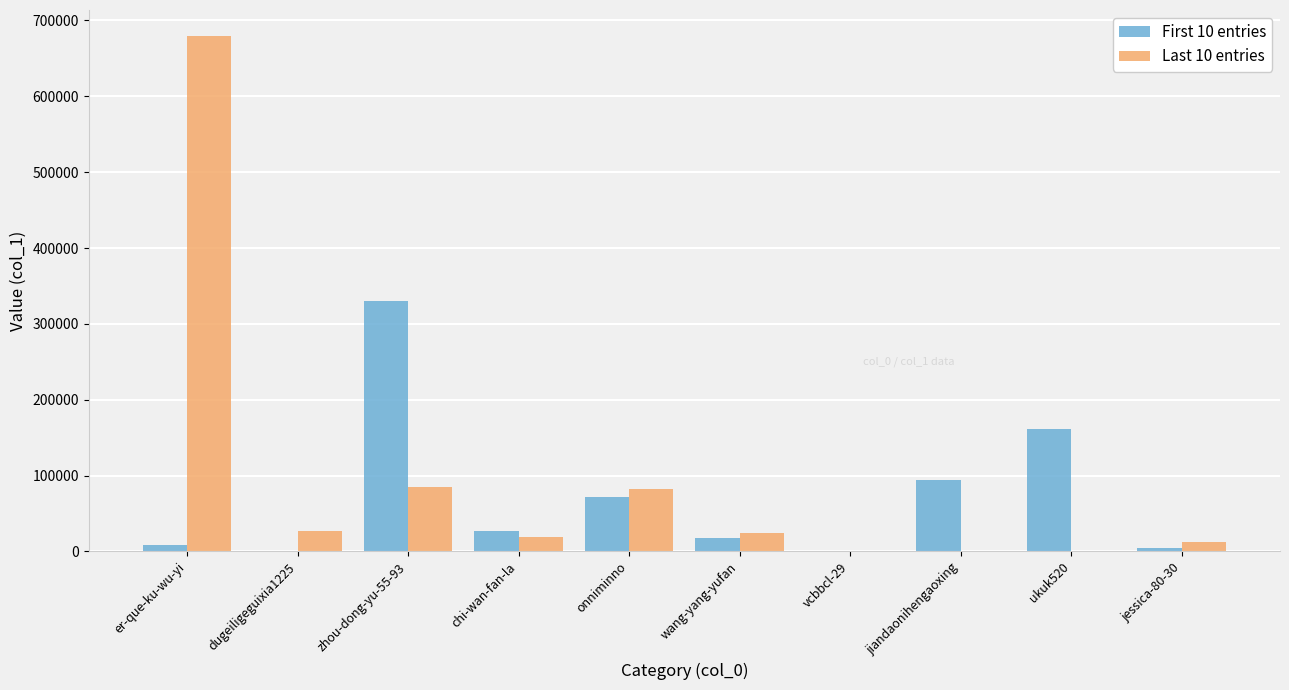

Is it true that First 10 entries equals 27079 at chi-wan-fan-la?

True